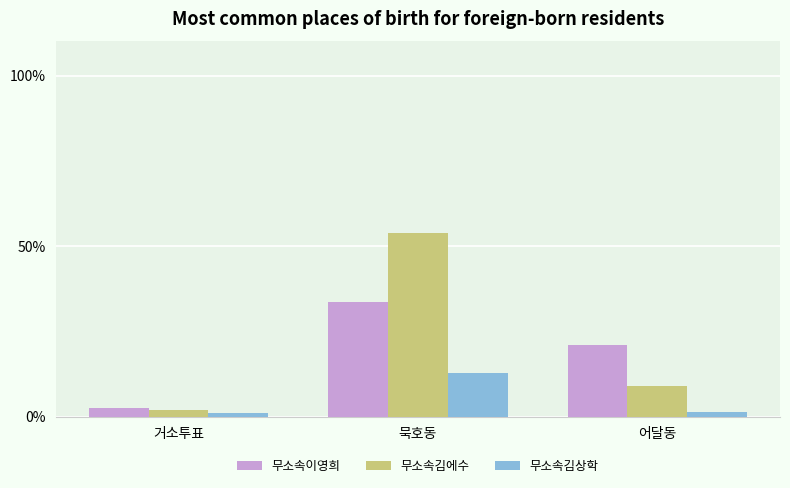

What is the sum of the 무소속김에수 values at 거소투표 and 어달동?

10.9